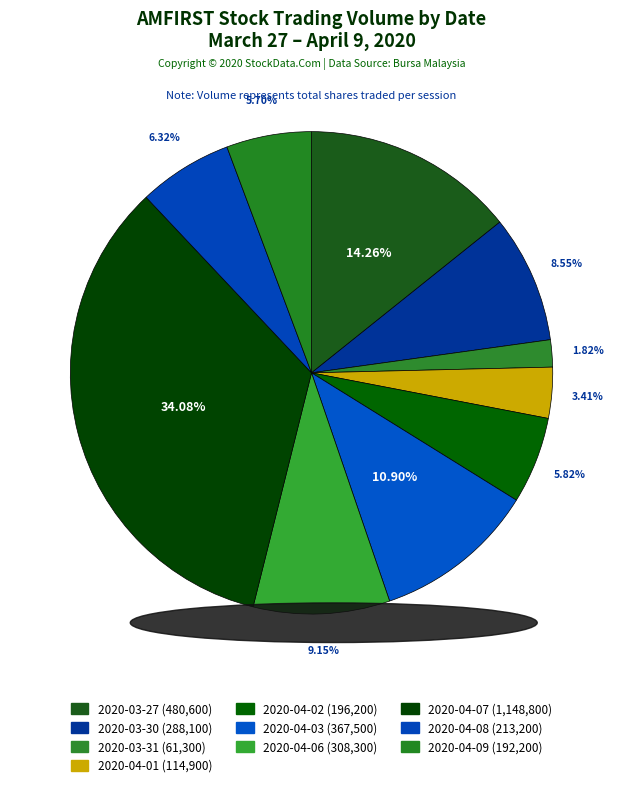

Approximately how many times larger is the value at 2020-04-09 compared to 2020-03-27?

0.4